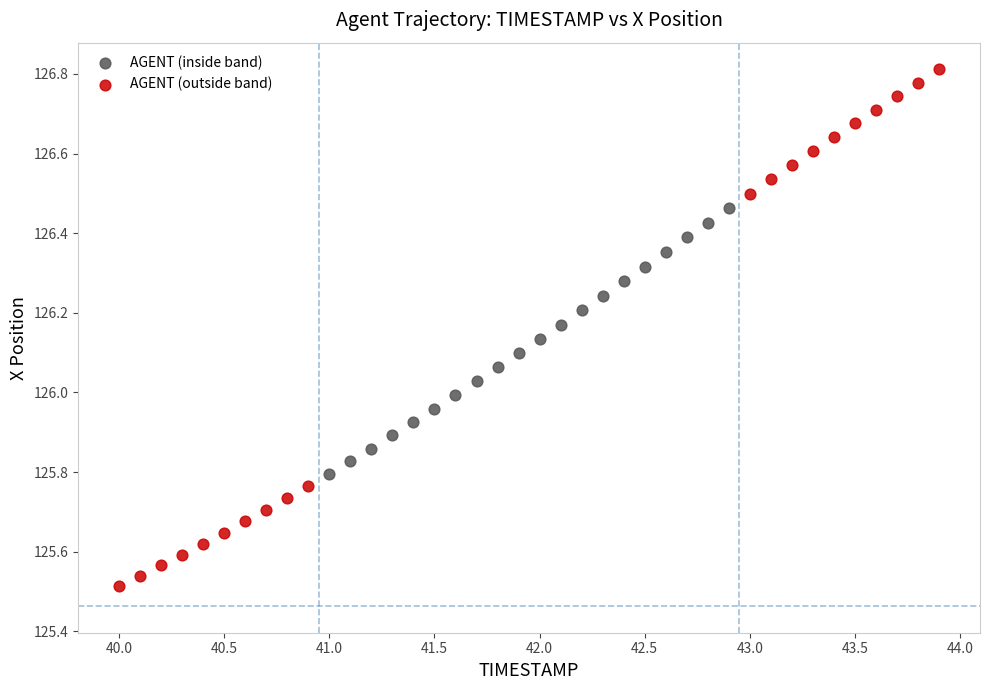

Which series has the largest Y range (max minus min)?

AGENT (outside band)